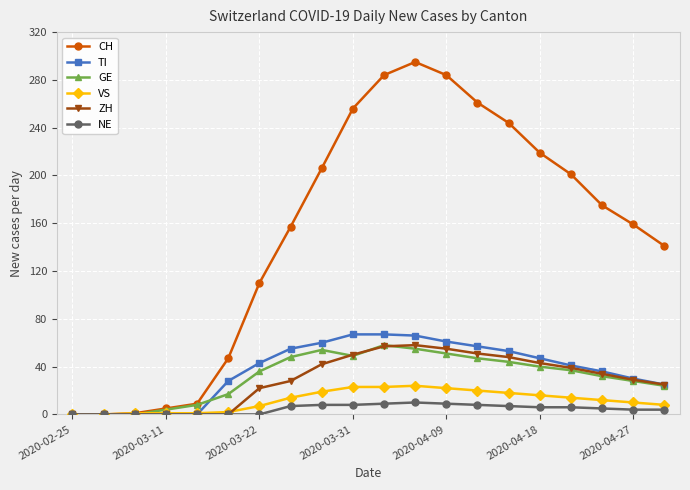

How many lines are shown in the chart?

6